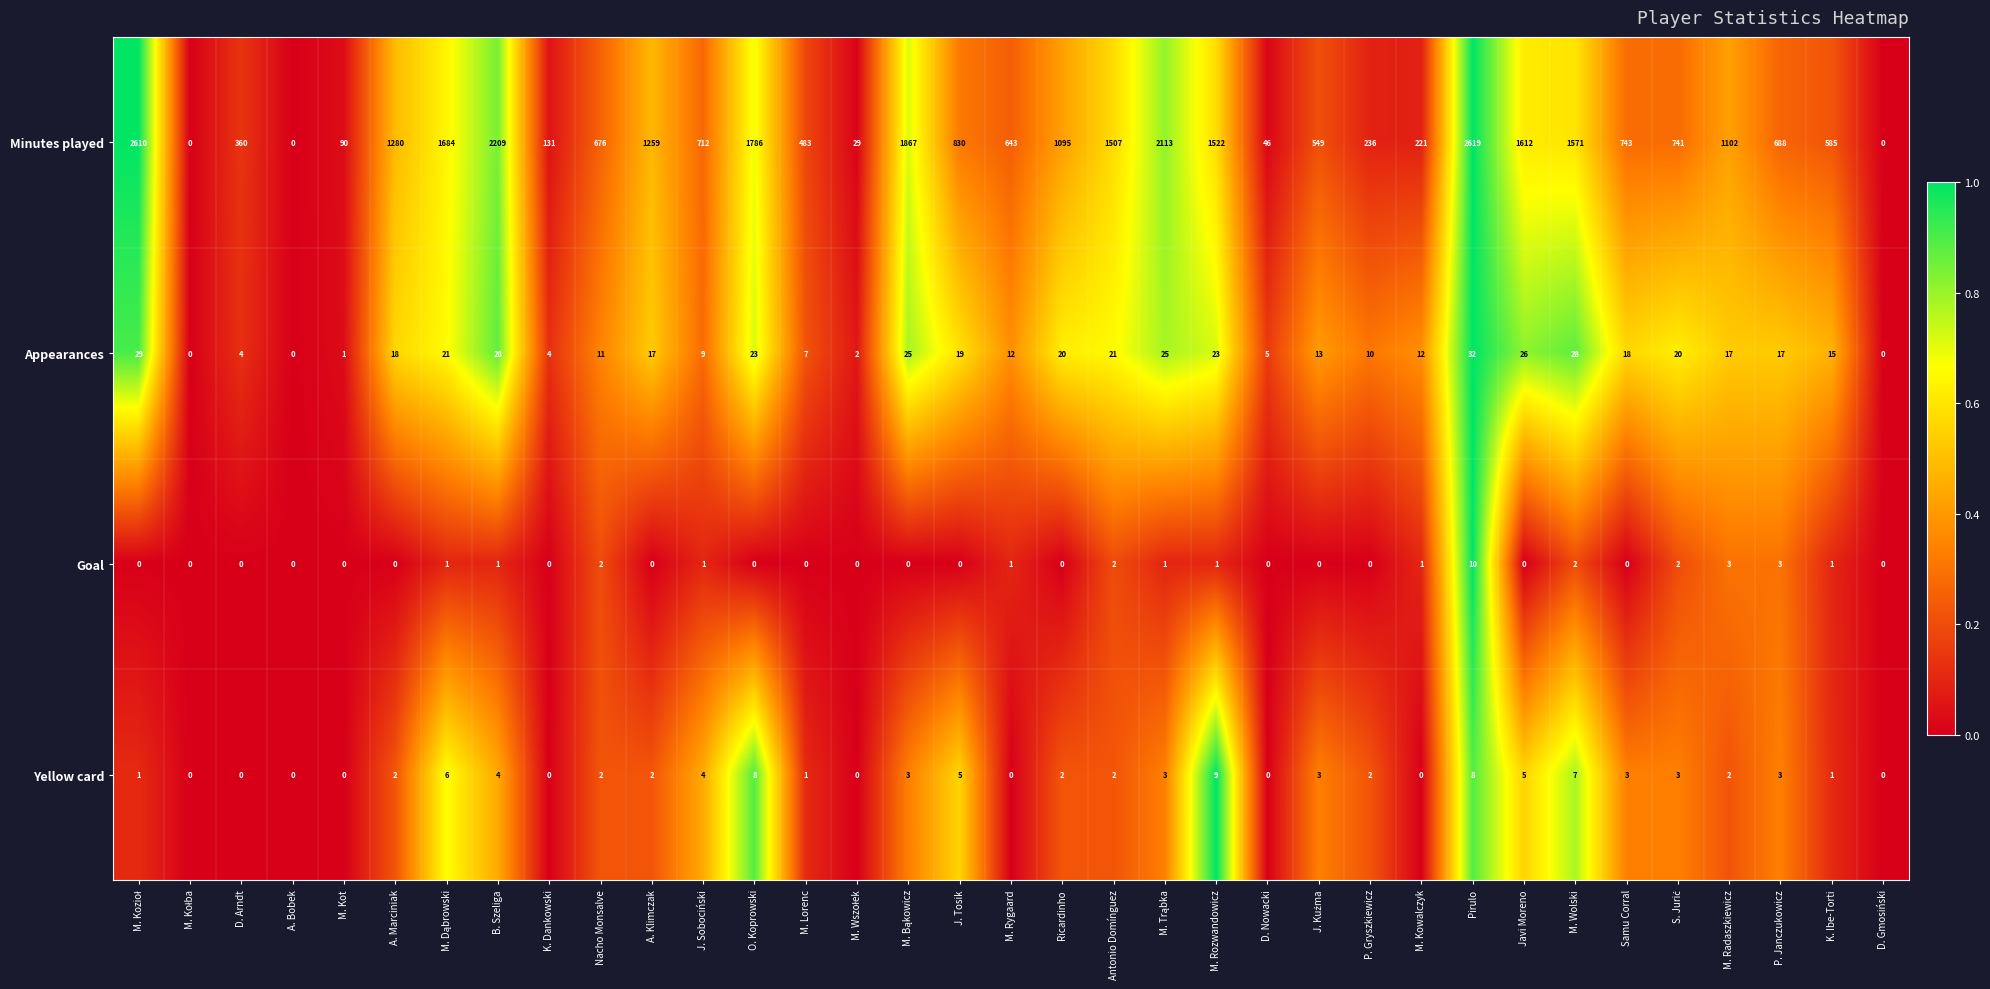

What value does the Minutes played series have at O. Koprowski, to the nearest 100?

1800